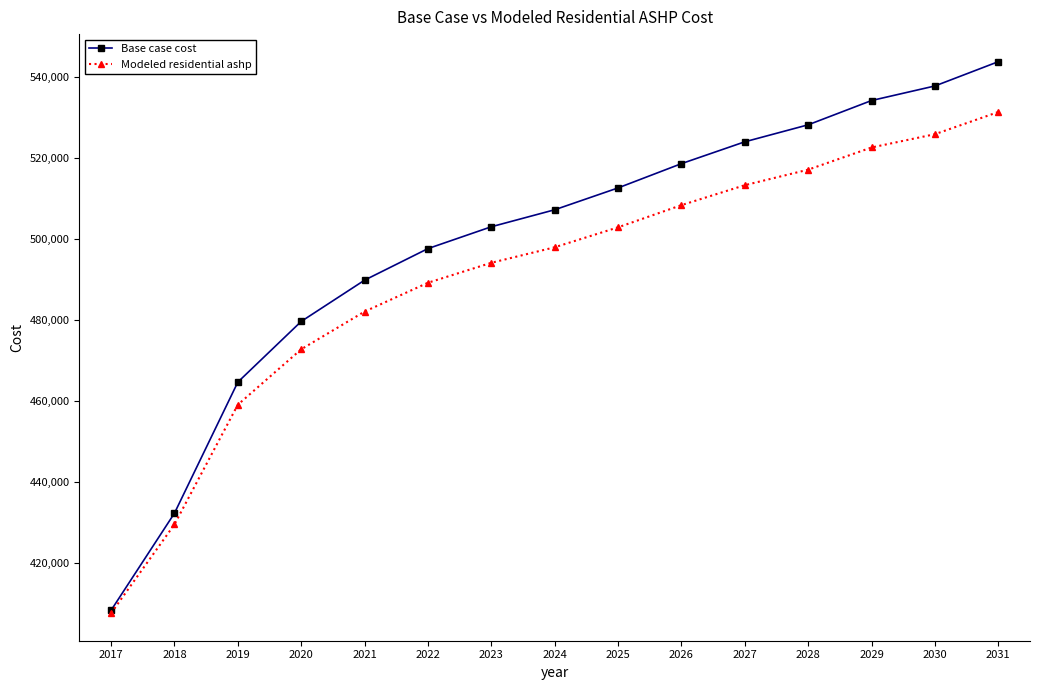

Which label corresponds to the smallest value in the chart?

2017